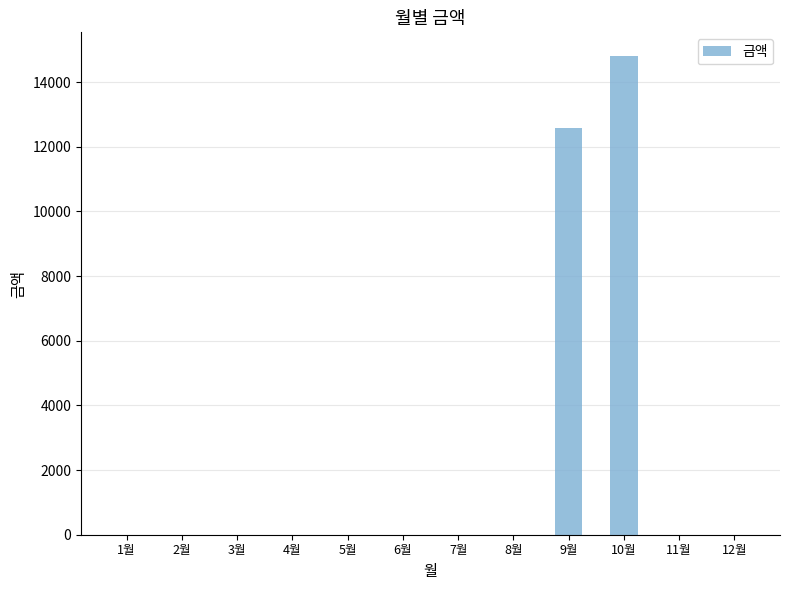

How many values exceed 0?

2